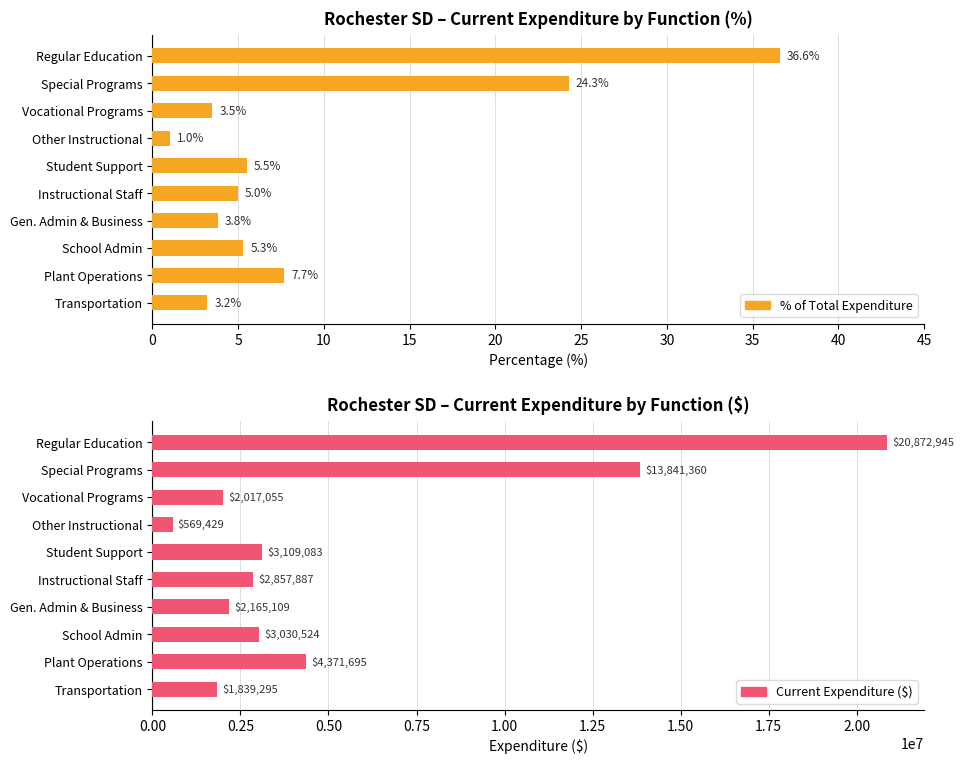

True or false: Current Expenditure ($) has a value of 797758.5 at Other Instructional.

False